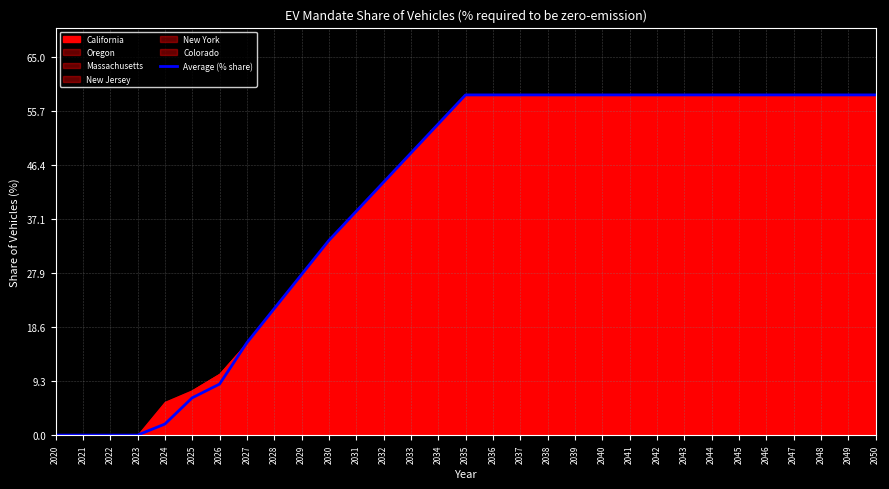

True or false: the data shows 0.0 at 2024.

True